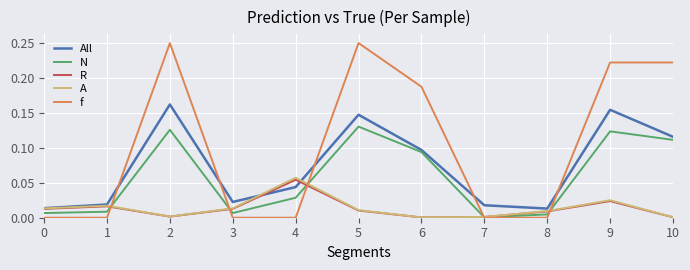

At which category does A reach its first local valley?

2